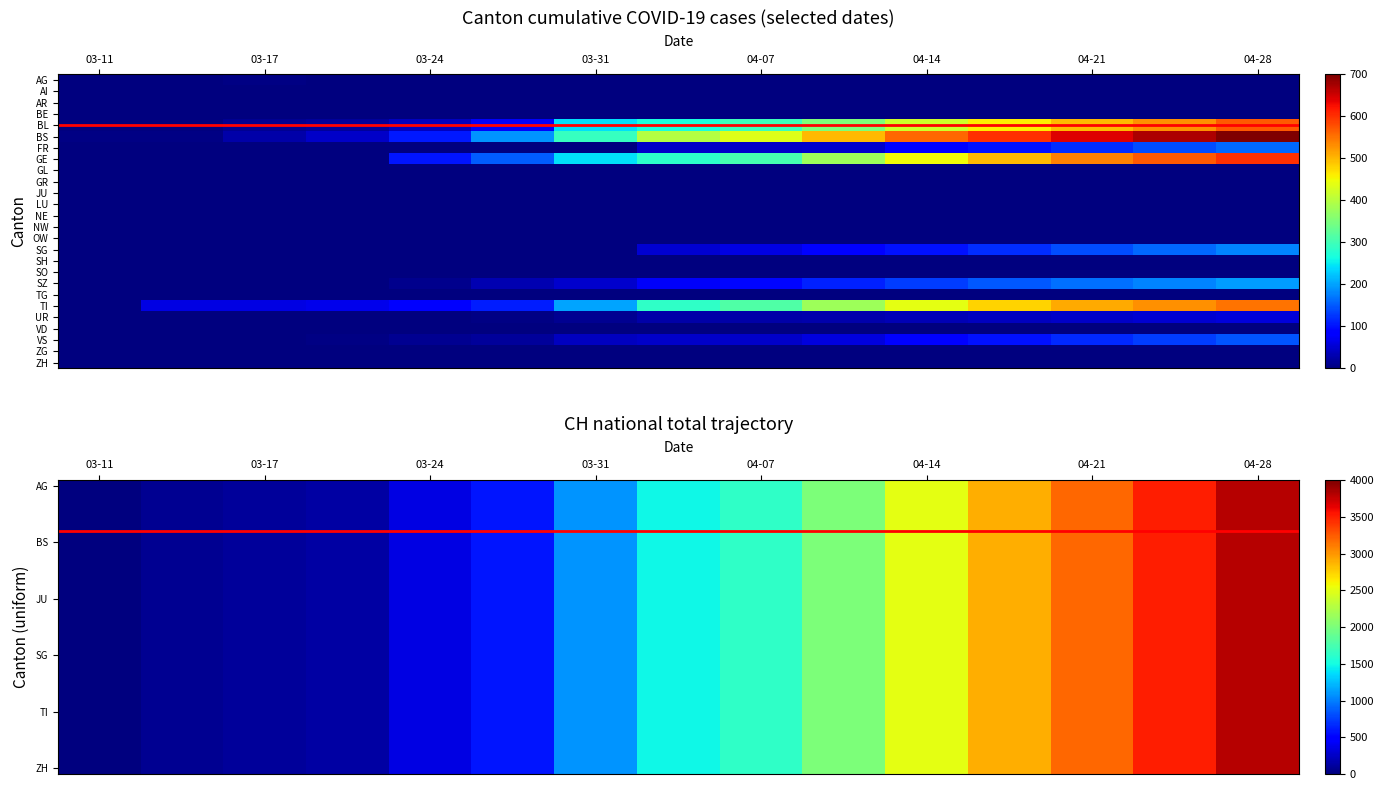

The chart shows a value of 3211 at 9. True or false?

False